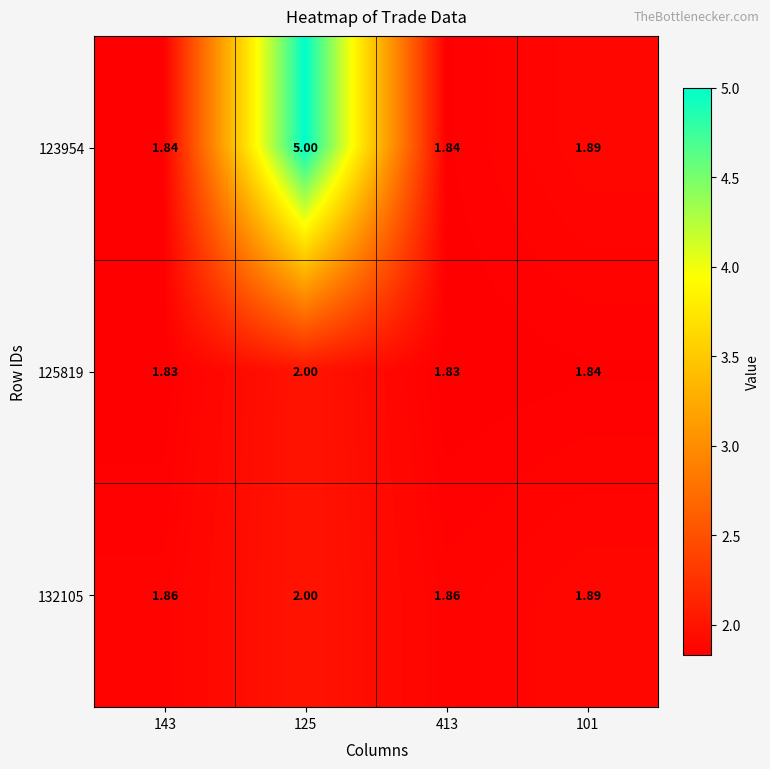

Is the value of 125819 at 413 greater than the value of 123954 at 101?

No